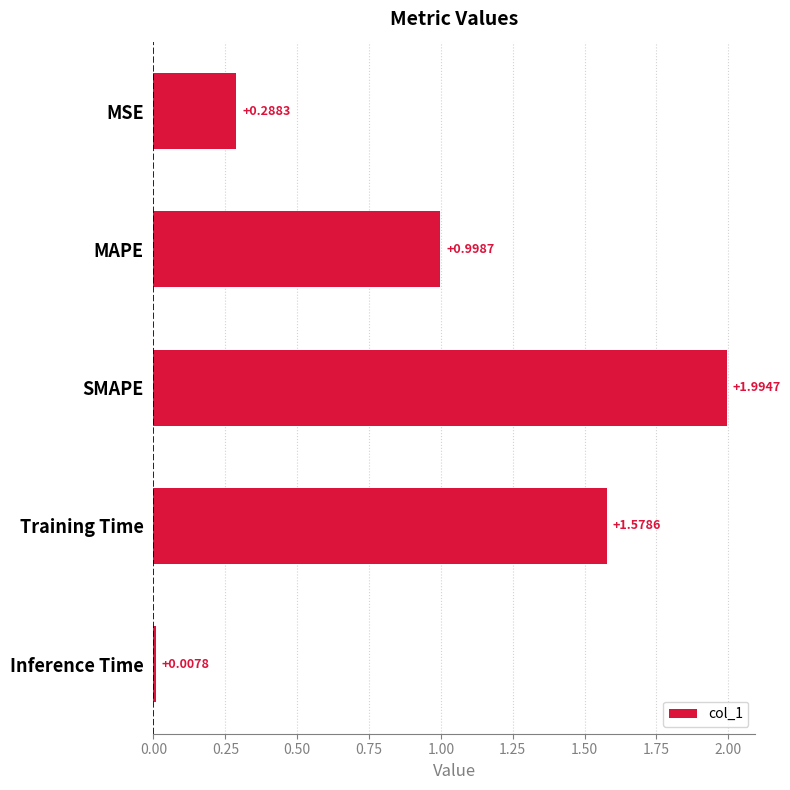

What is the average value?

1.0